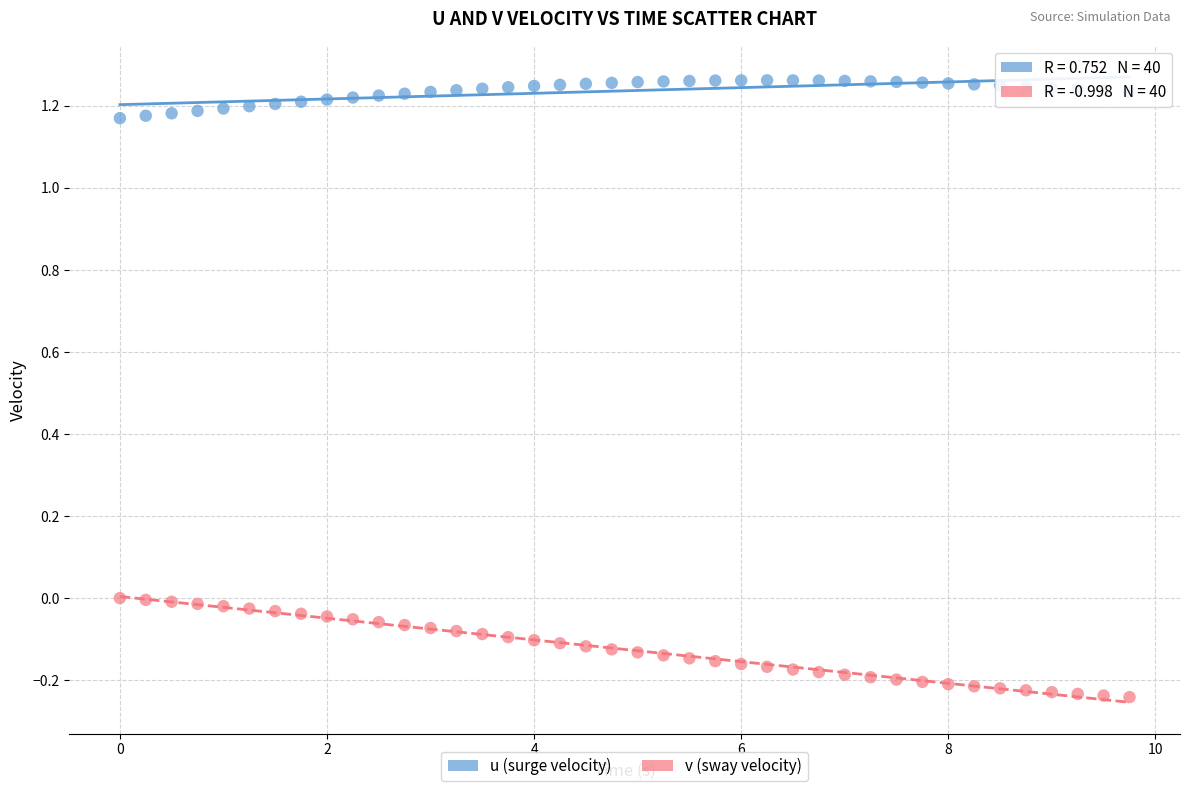

Across all data points, what is the range of X values (max minus min)?

9.8